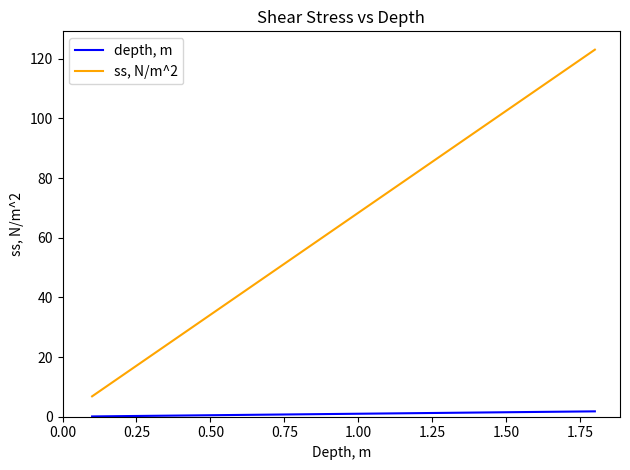

True or false: ss, N/m^2 and depth, m cross at least once.

False